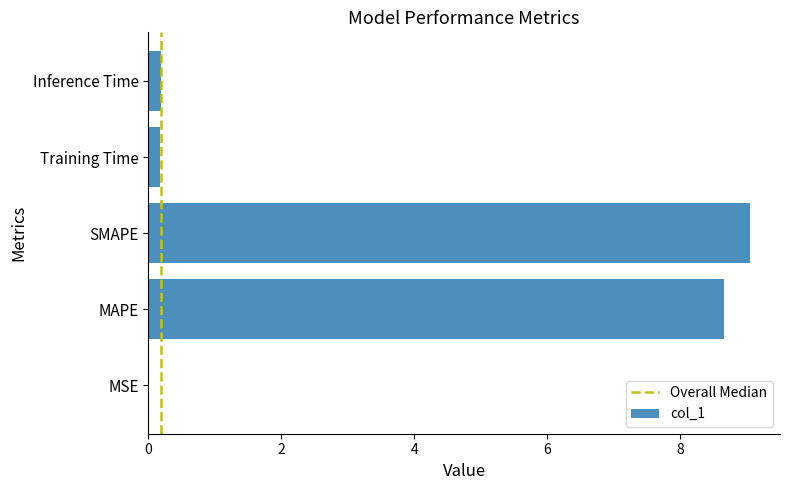

What is the sum of all values?

18.1